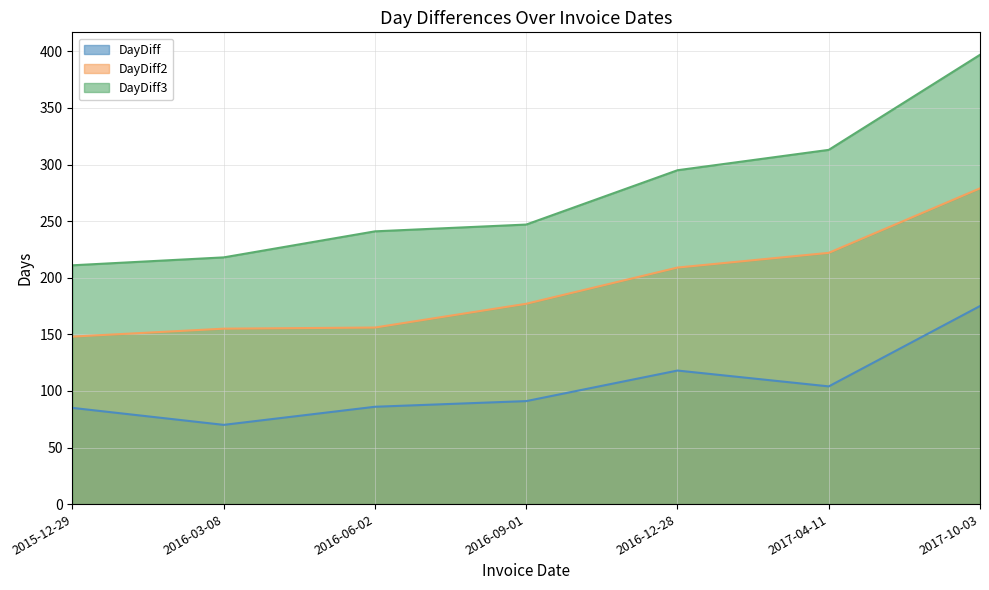

What is the difference between the second highest and minimum values in the DayDiff series?

48